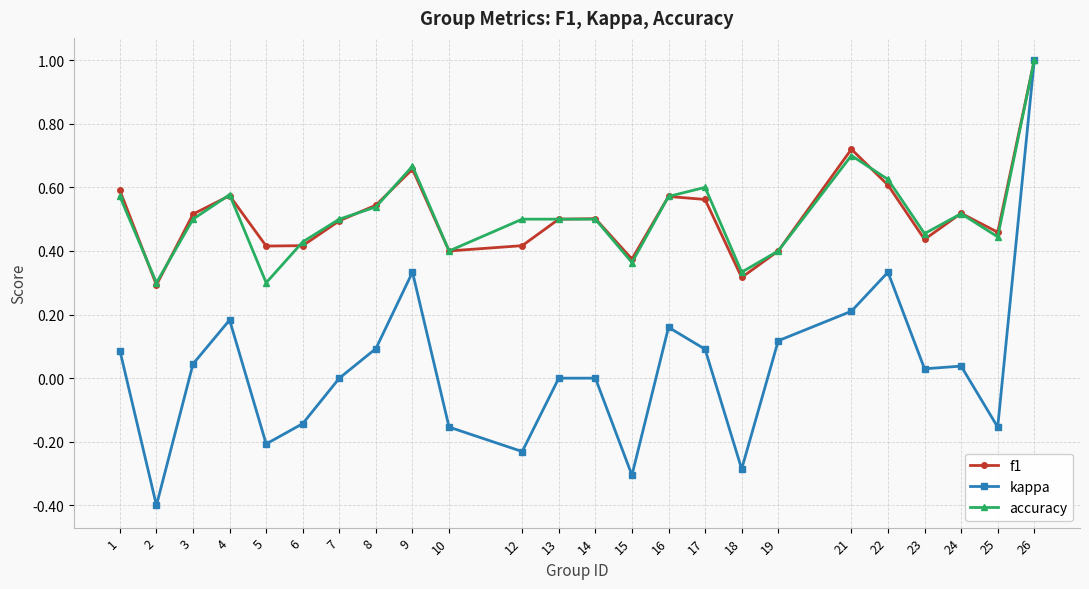

True or false: kappa has more than 1 interior local peaks.

True